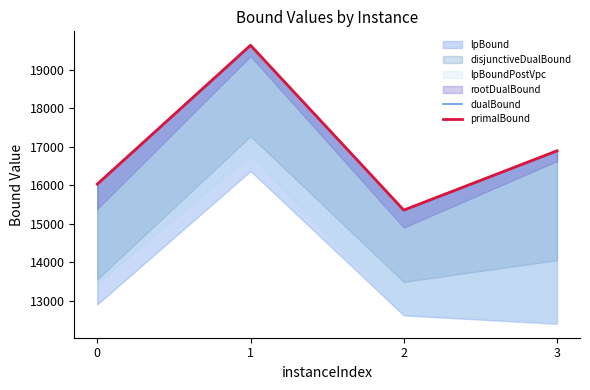

Read the primalBound value at 1.

19634.1